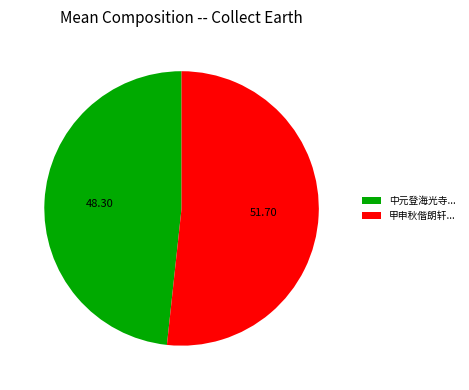

What is the ratio of the value at 中元登海光寺... to the value at 甲申秋偕朗轩...?

0.9